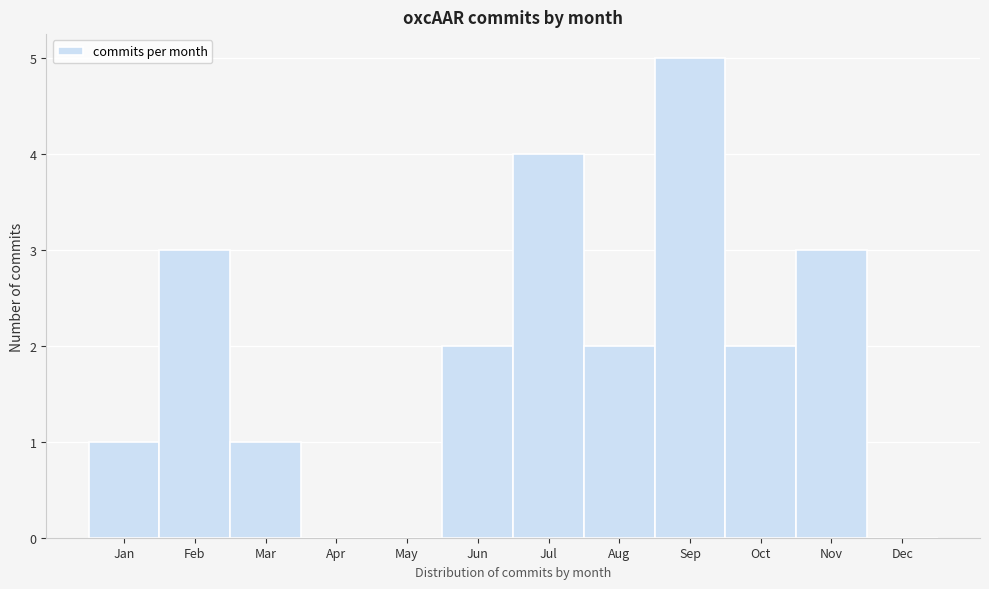

Reading left to right, what are all the values shown in this chart?

Jan=1	Feb=3	Mar=1	Apr=0	May=0	Jun=2	Jul=4	Aug=2	Sep=5	Oct=2	Nov=3	Dec=0